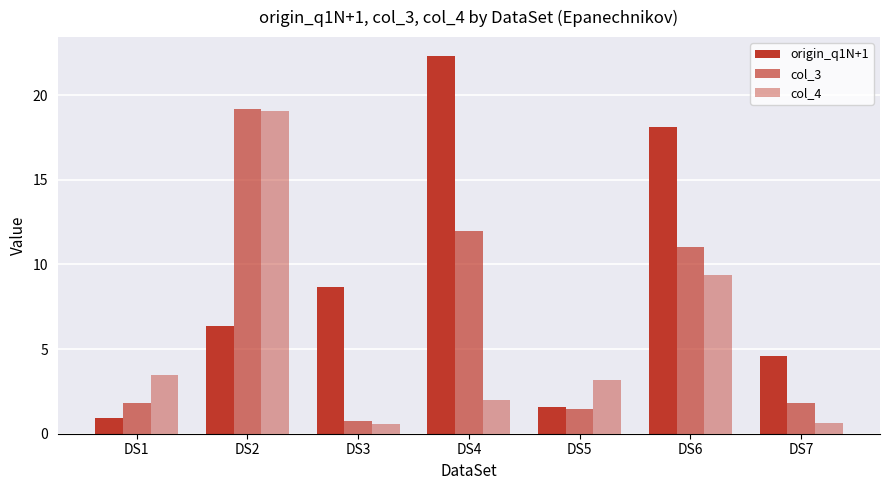

What is the spread (max minus min) of values at DS5?

1.7